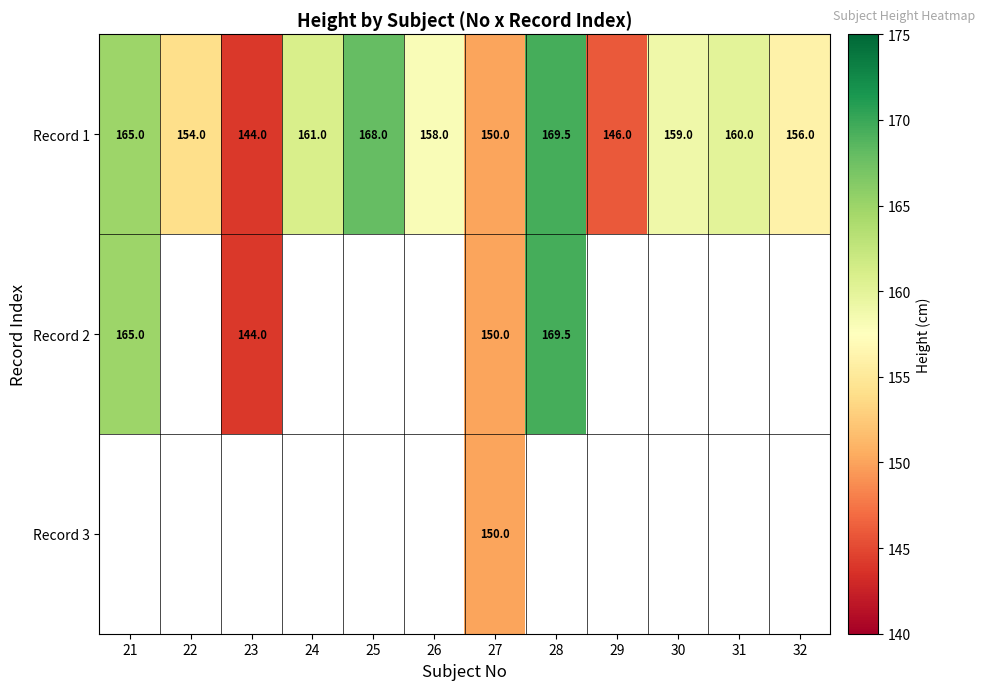

Which label corresponds to the largest value in the chart?

28